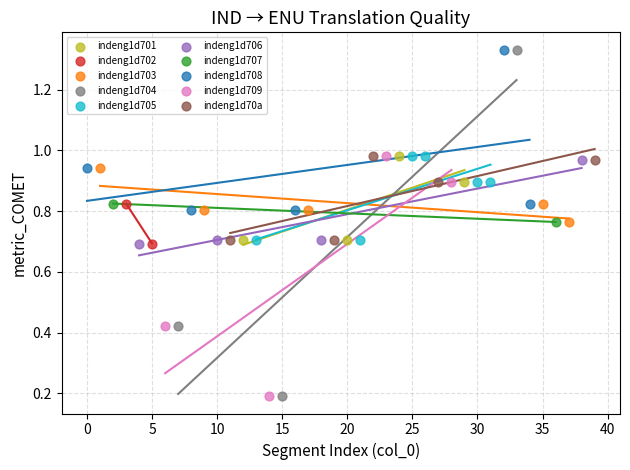

What are all the series names shown in the legend?

indeng1d701, indeng1d702, indeng1d703, indeng1d704, indeng1d705, indeng1d706, indeng1d707, indeng1d708, indeng1d709, indeng1d70a